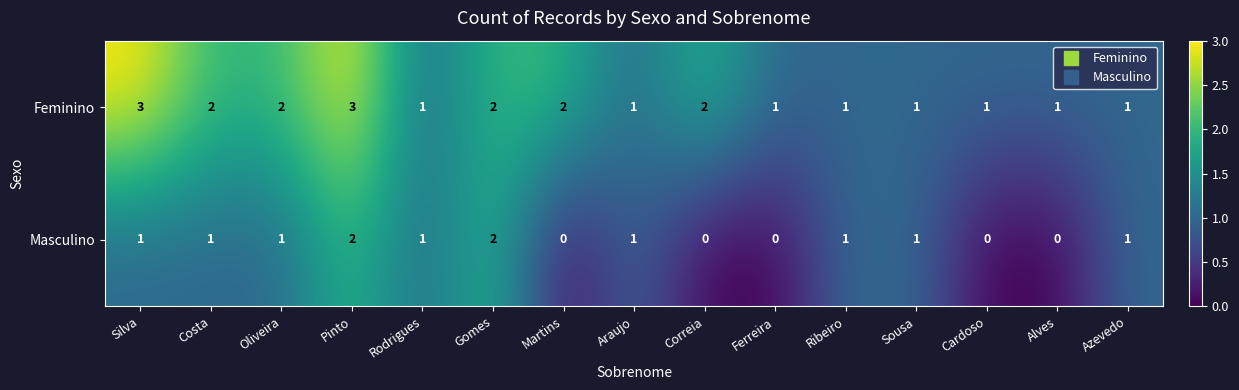

Reading left to right, extract all data points from this chart.

Feminino: Silva=3	Costa=2	Oliveira=2	Pinto=3	Rodrigues=1	Gomes=2	Martins=2	Araujo=1	Correia=2	Ferreira=1	Ribeiro=1	Sousa=1	Cardoso=1	Alves=1	Azevedo=1
Masculino: Silva=1	Costa=1	Oliveira=1	Pinto=2	Rodrigues=1	Gomes=2	Martins=0	Araujo=1	Correia=0	Ferreira=0	Ribeiro=1	Sousa=1	Cardoso=0	Alves=0	Azevedo=1